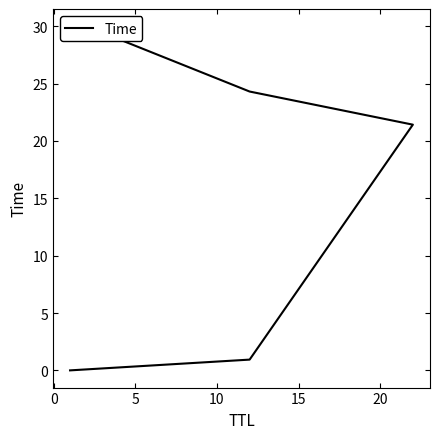

What position from the right is 5?

3